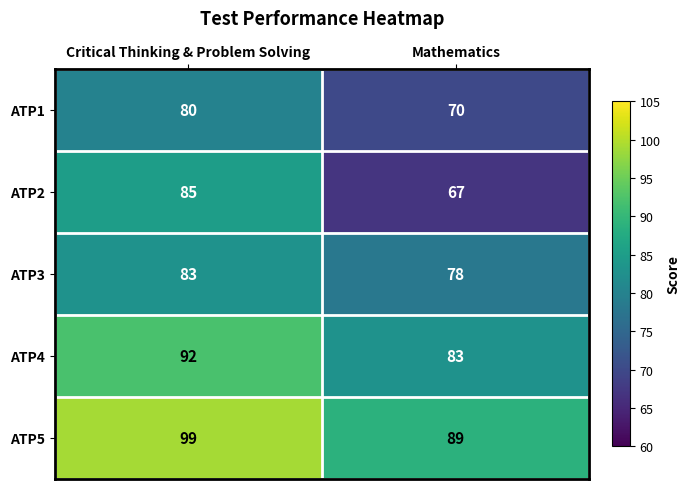

What is the smallest value displayed?

67